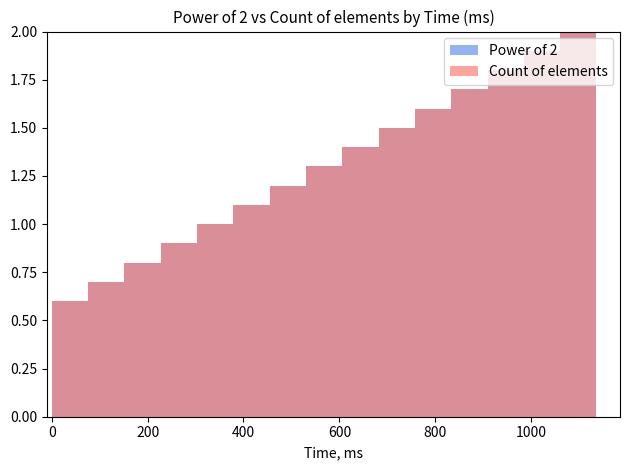

At how many categories does at least one series exceed 1?

10